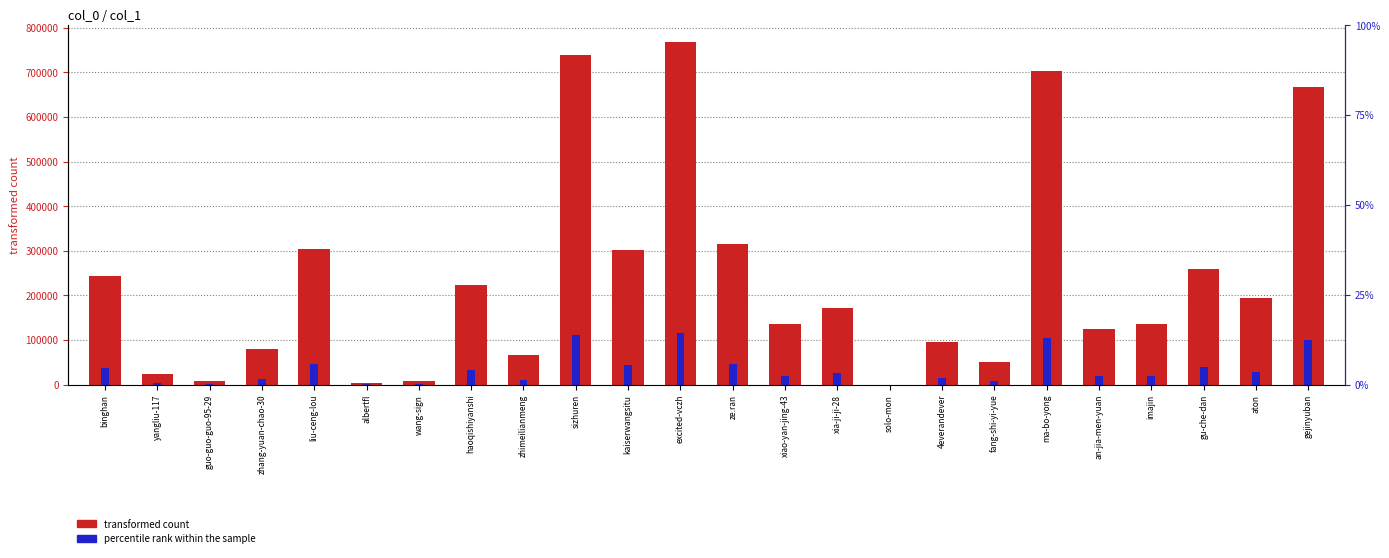

What position from the left is 4everandever?

17